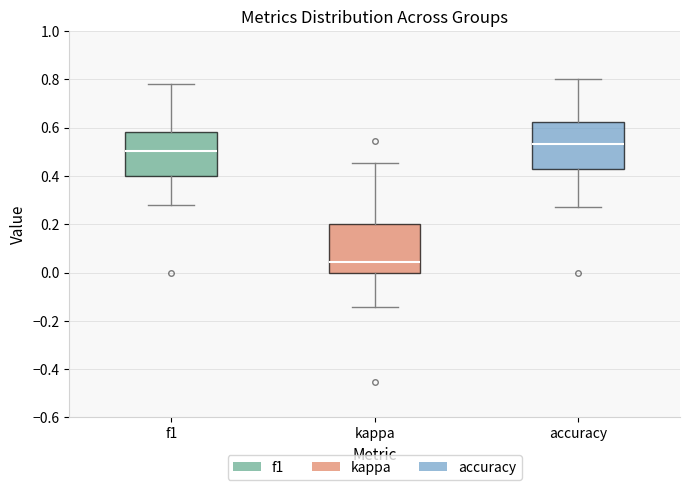

Reading left to right, read every box against the y-axis: the position of its median line, the range the box covers, and the ends of its whiskers. The values are not printed on the chart, so give them approximately, as read against the axis.

f1: median 0.50, box 0.40 to 0.58, whiskers 0.28 to 0.78
kappa: median 0.04, box 0.00 to 0.20, whiskers -0.14 to 0.46
accuracy: median 0.54, box 0.42 to 0.62, whiskers 0.28 to 0.80